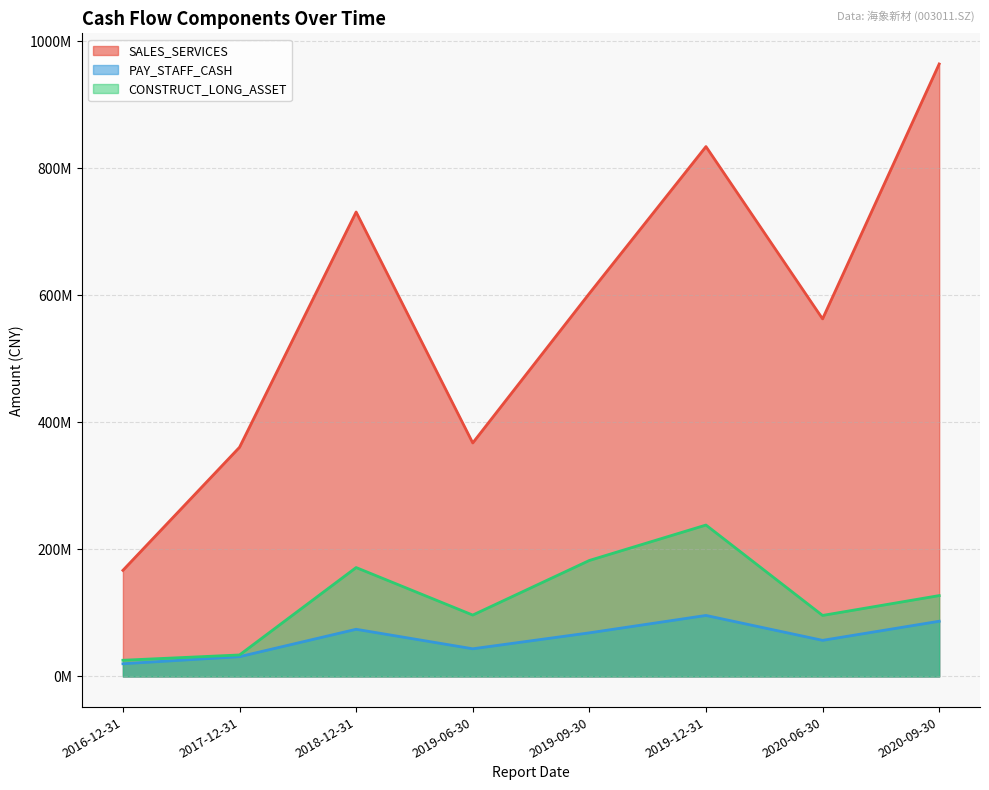

Between 2019-06-30 and 2017-12-31, which is larger?

2019-06-30